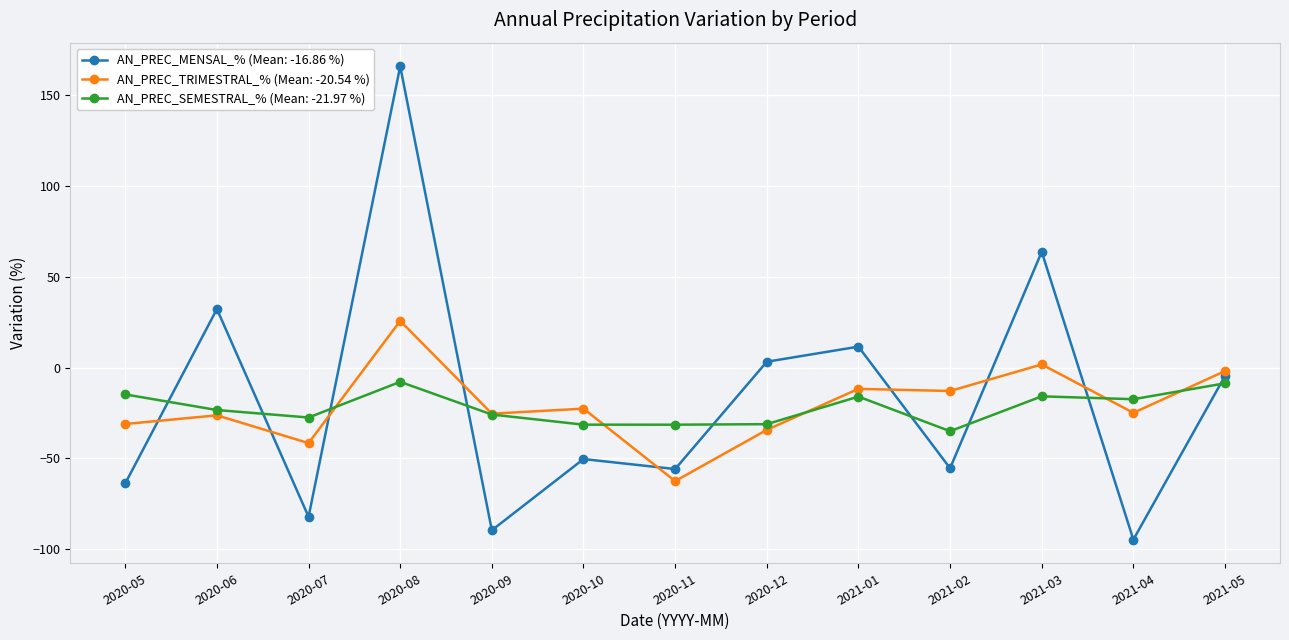

How many data points in AN_PREC_SEMESTRAL_% (Mean: -21.97 %) are less than -23?

7